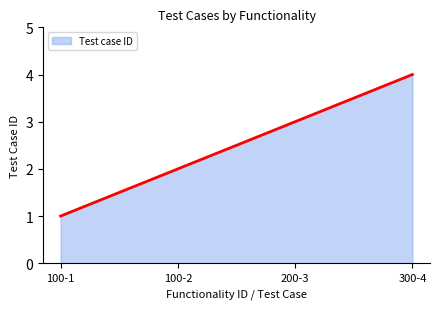

How many values are below 3?

2